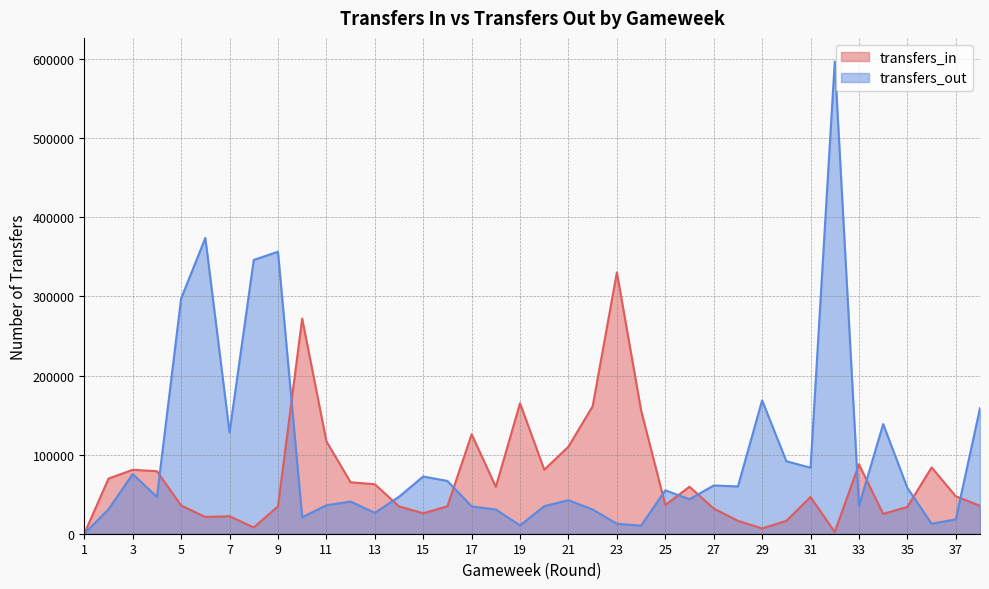

List the labels in order of transfers_out value, smallest first.

1, 24, 19, 23, 36, 37, 10, 13, 18, 22, 2, 17, 20, 33, 11, 12, 21, 26, 4, 14, 25, 35, 28, 27, 16, 15, 3, 31, 30, 7, 34, 38, 29, 5, 8, 9, 6, 32